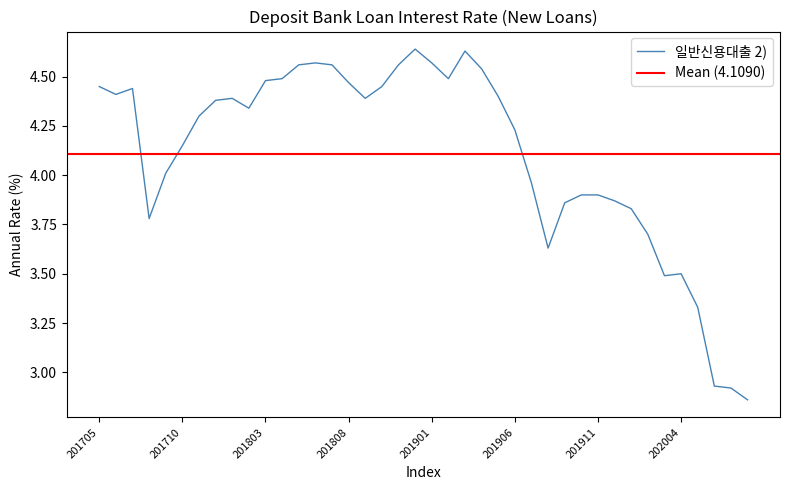

Reading right to left, extract all data points from this chart.

2.9	2.9	2.9	3.3	3.5	3.5	3.7	3.8	3.9	3.9	3.9	3.9	3.6	4.0	4.2	4.4	4.5	4.6	4.5	4.6	4.6	4.6	4.5	4.4	4.5	4.6	4.6	4.6	4.5	4.5	4.3	4.4	4.4	4.3	4.2	4.0	3.8	4.4	4.4	4.5